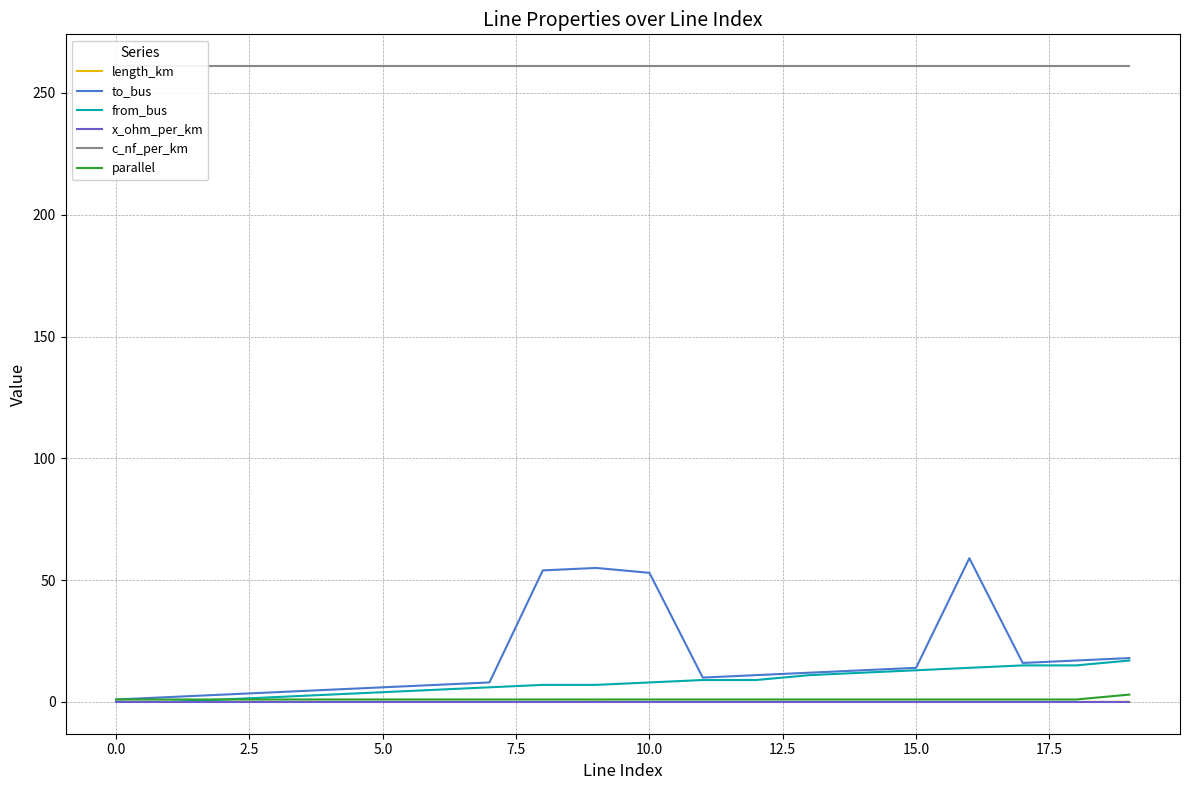

What is the sum of all length_km values?

0.4